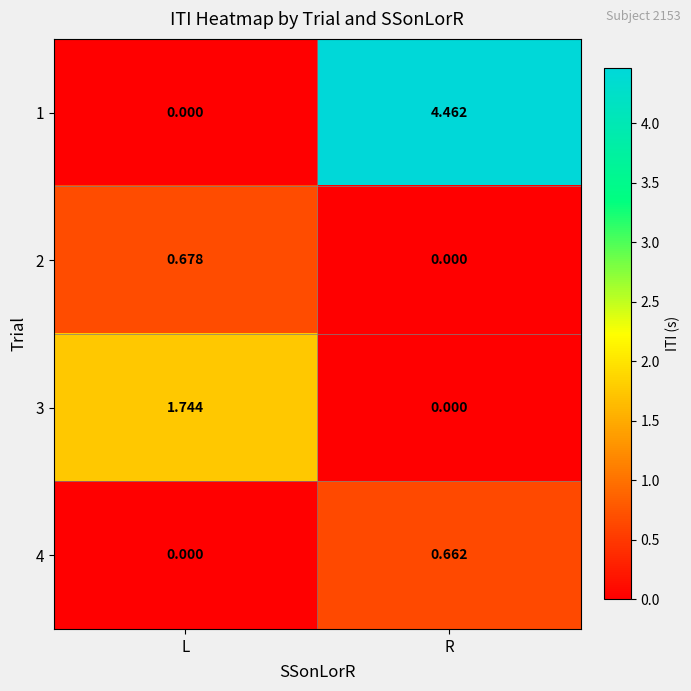

At which label is 3 closest to 0?

R